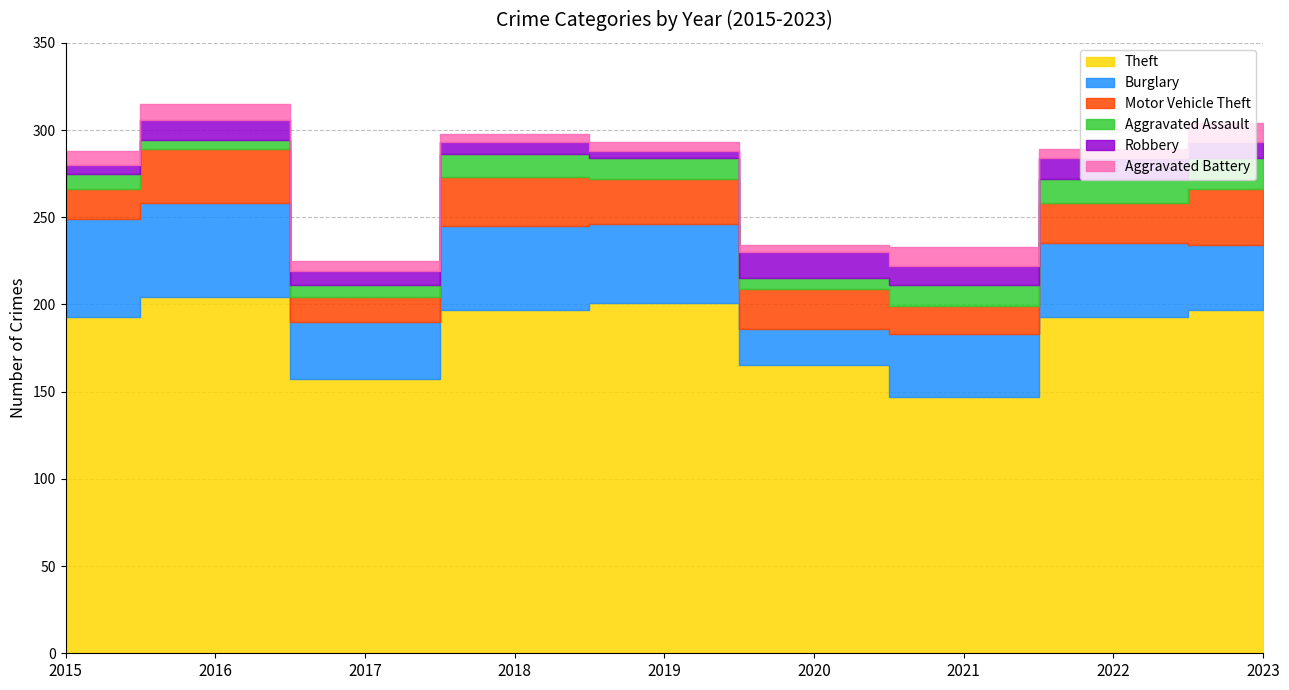

True or false: Aggravated Battery and Motor Vehicle Theft cross at least once.

False